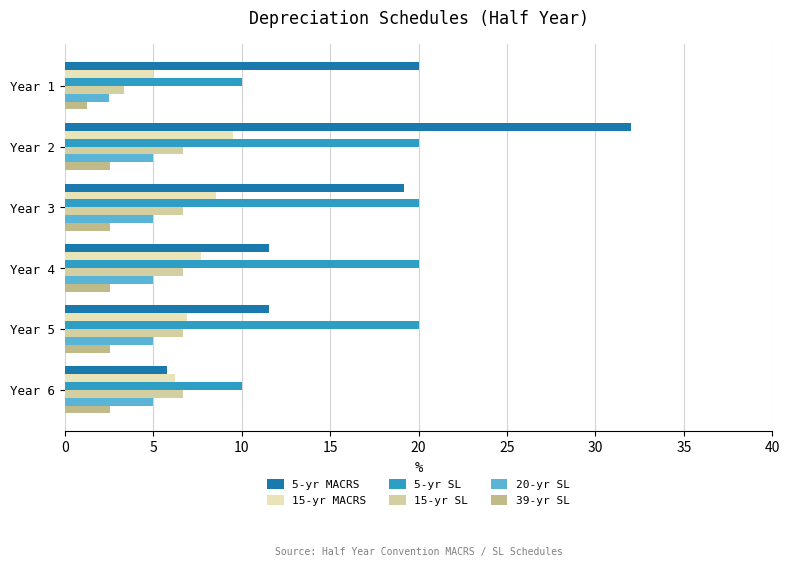

Reading left to right, extract all data points from this chart.

5-yr MACRS: 20.0	32.0	19.2	11.5	11.5	5.8
15-yr MACRS: 5.0	9.5	8.6	7.7	6.9	6.2
5-yr SL: 10.0	20.0	20.0	20.0	20.0	10.0
15-yr SL: 3.3	6.7	6.7	6.7	6.7	6.7
20-yr SL: 2.5	5.0	5.0	5.0	5.0	5.0
39-yr SL: 1.3	2.6	2.6	2.6	2.6	2.6